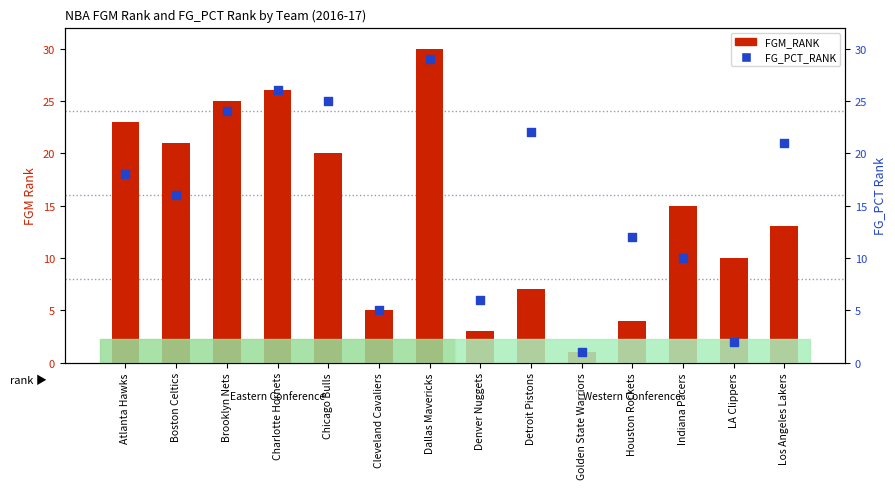

Is the value of FGM_RANK at Boston Celtics greater than the value of FG_PCT_RANK at Cleveland Cavaliers?

Yes